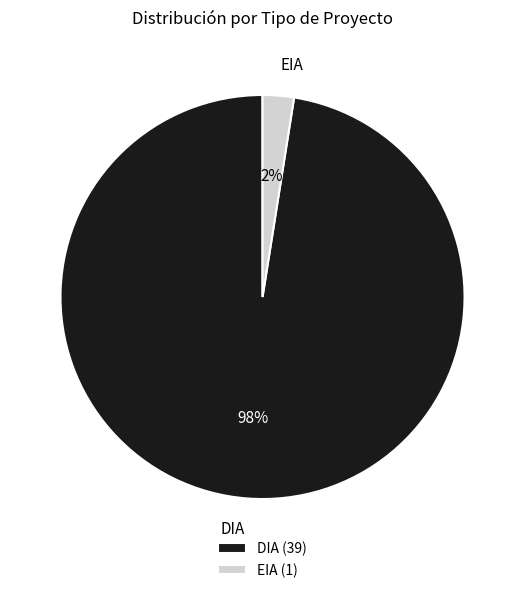

Combined, do EIA and DIA account for over 50%?

Yes